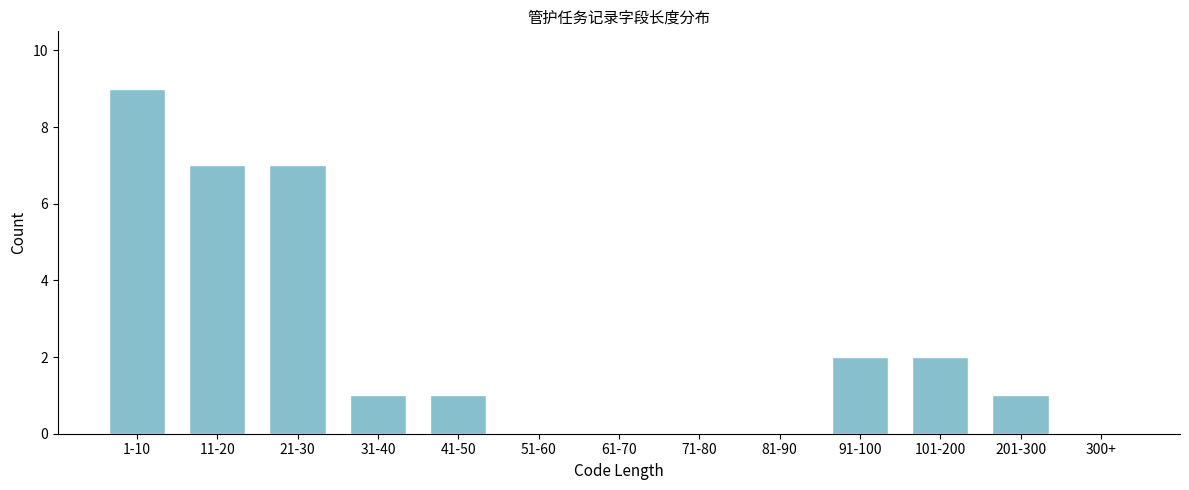

Reading left to right, what are all the values shown in this chart?

1-10=9	11-20=7	21-30=7	31-40=1	41-50=1	51-60=0	61-70=0	71-80=0	81-90=0	91-100=2	101-200=2	201-300=1	300+=0